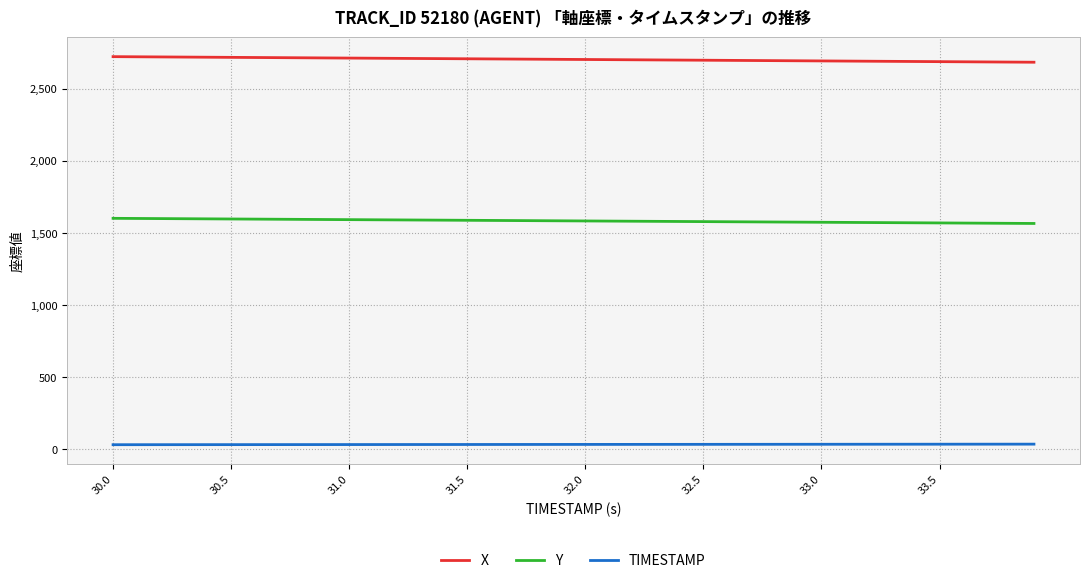

True or false: Y and TIMESTAMP cross at least once.

False